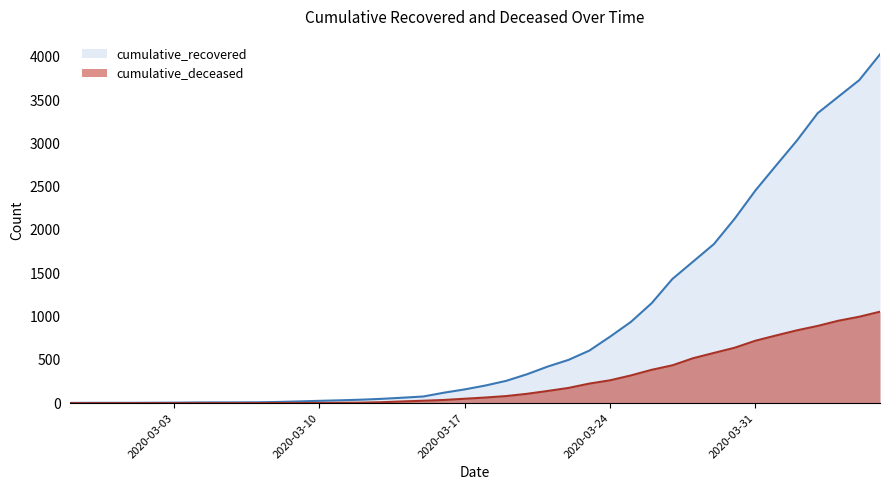

What is the label of the 3rd point from the left?

2020-02-29